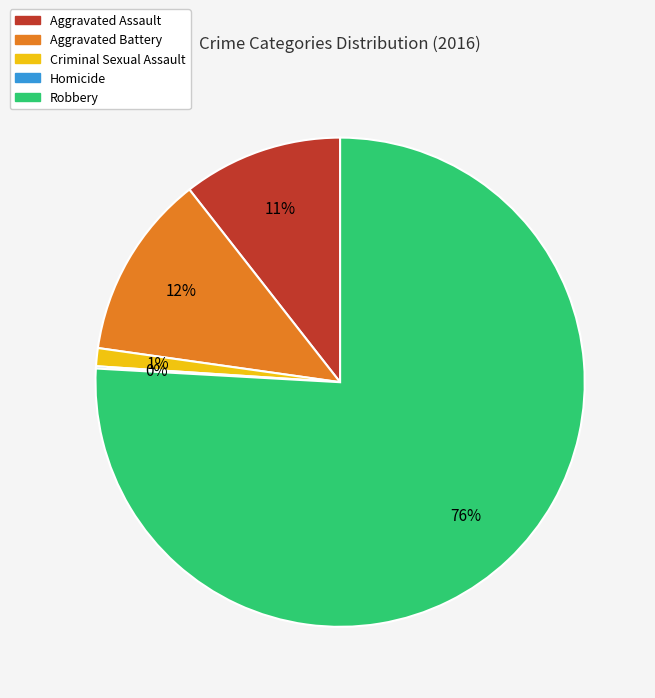

To the nearest percent, what is the average slice percentage?

20%